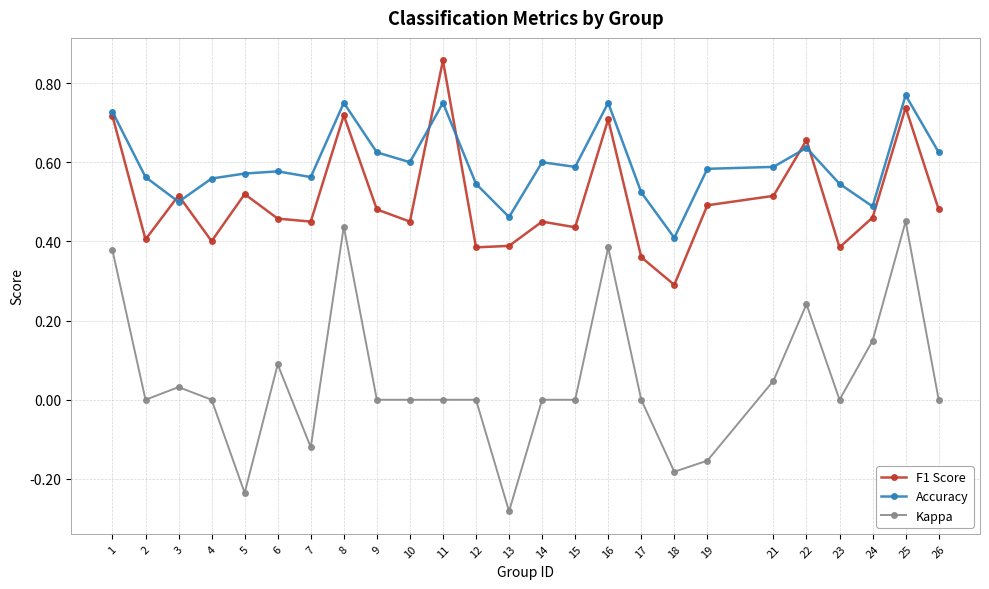

Count the number of categories in the chart.

25